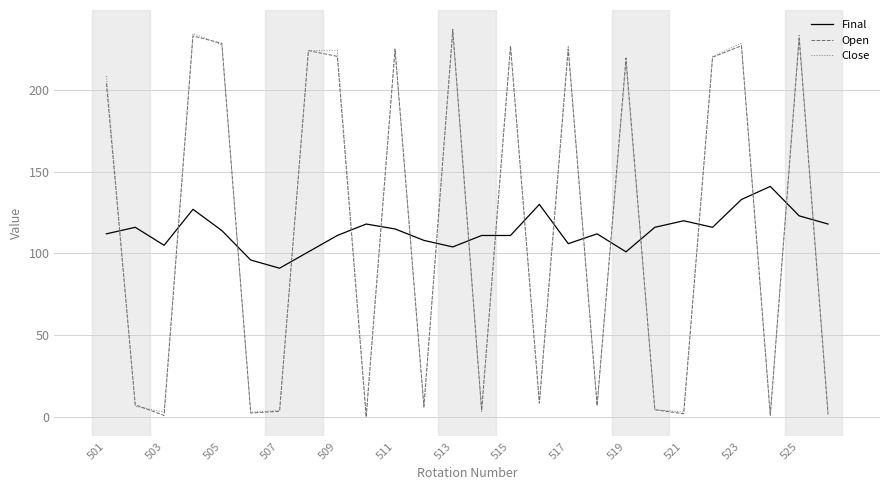

How many intersections are there between Final and Close?

19